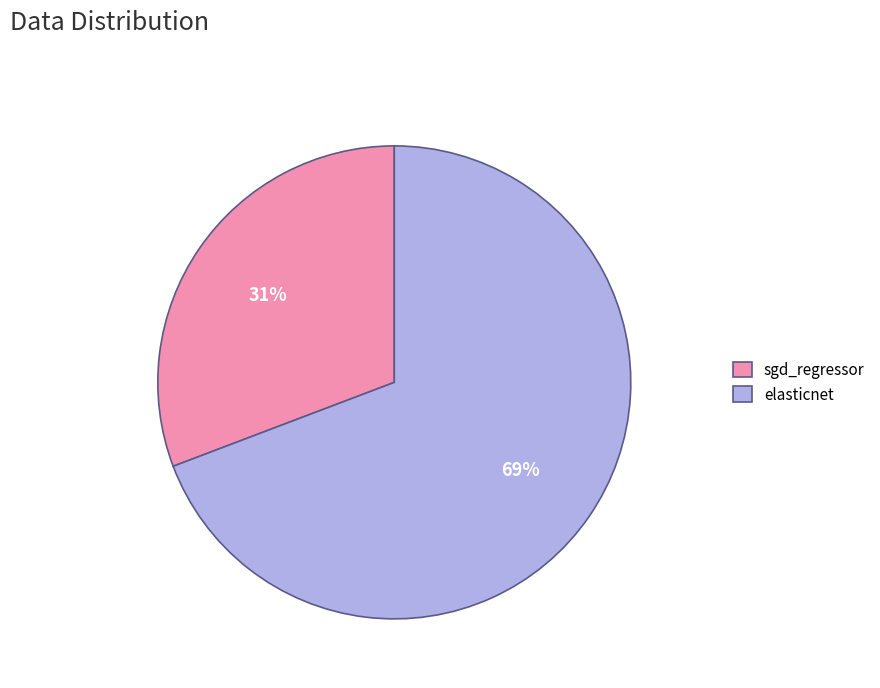

What is the largest slice in the pie chart?

elasticnet